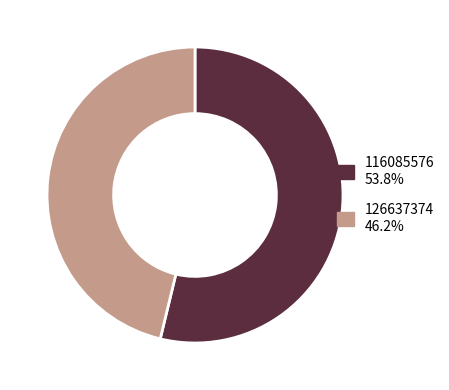

Which category has the biggest portion of the pie?

116085576